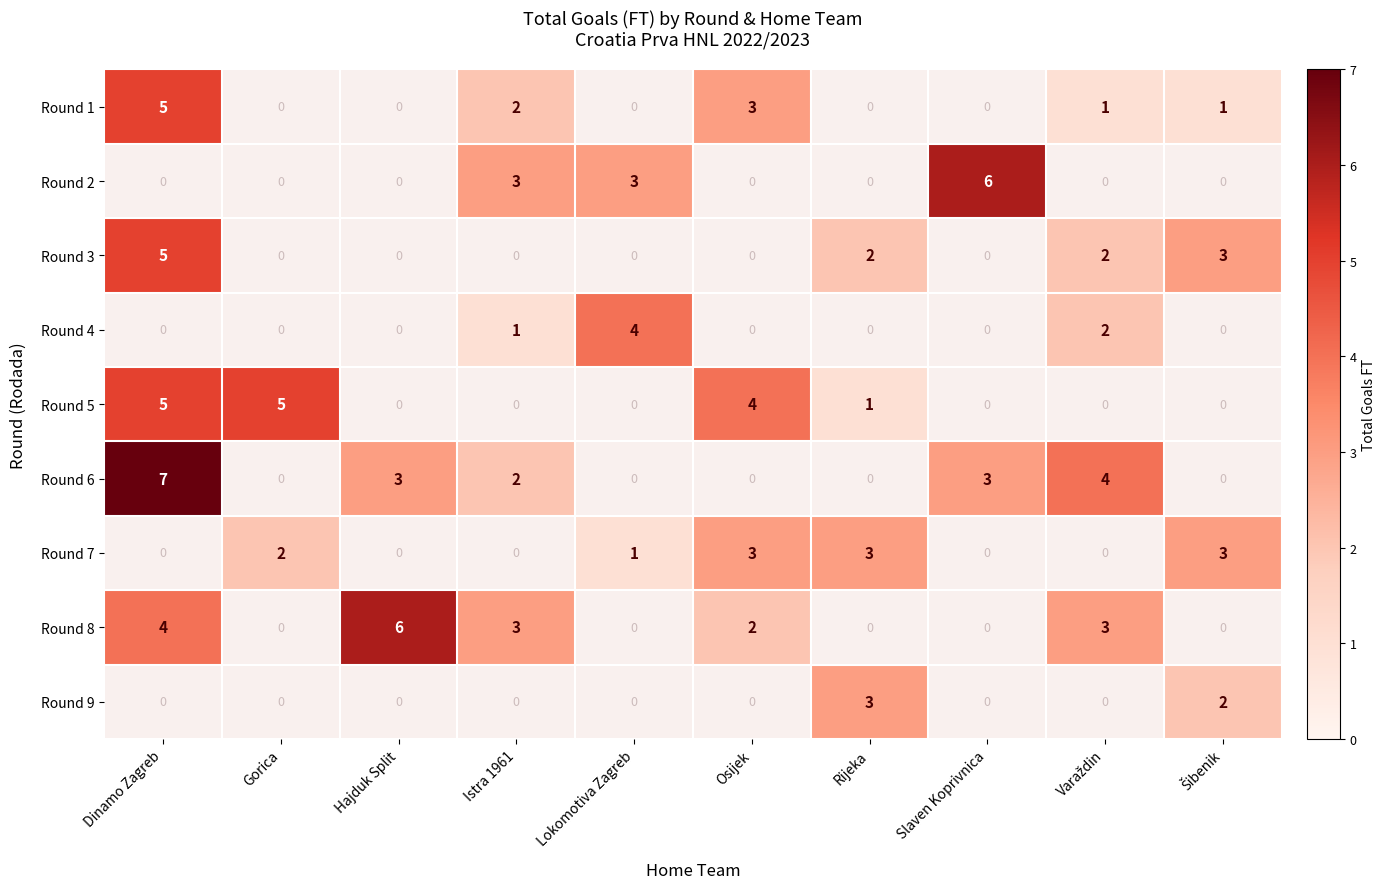

What is the minimum value shown in the chart?

1.0